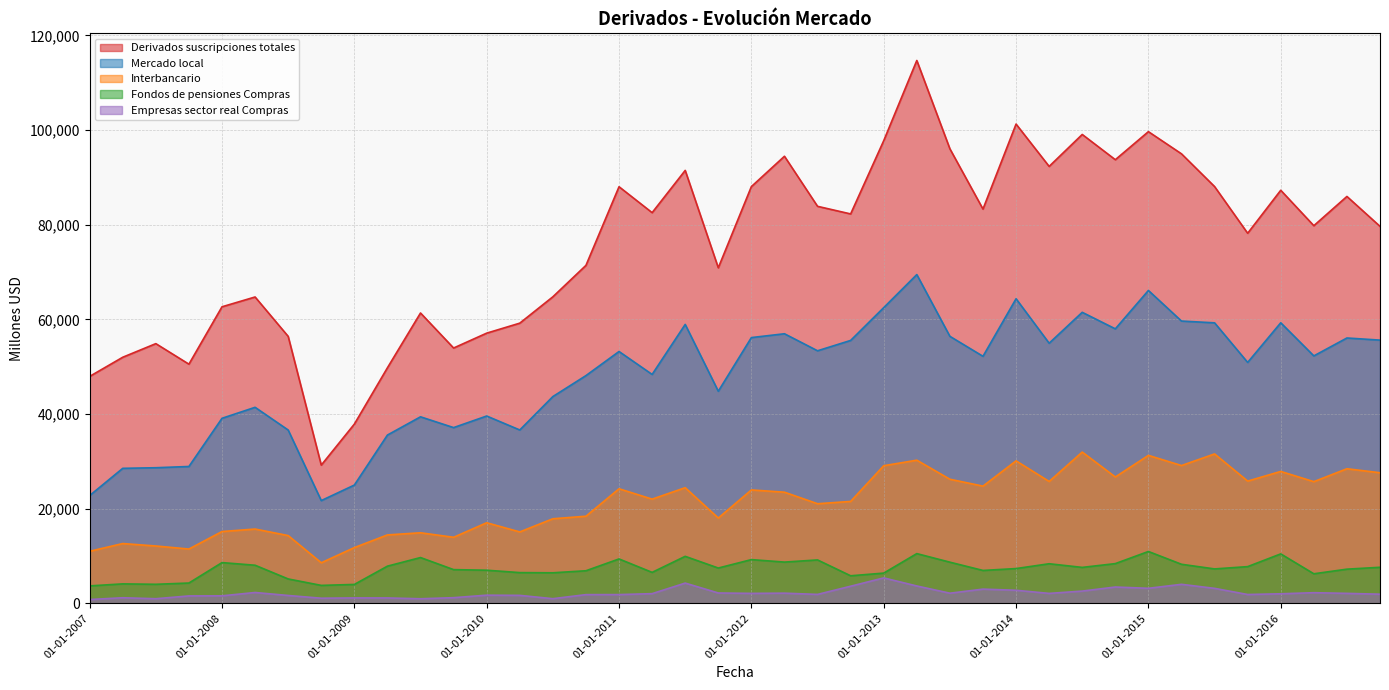

How many interior local peaks does the Fondos de pensiones Compras series have?

11